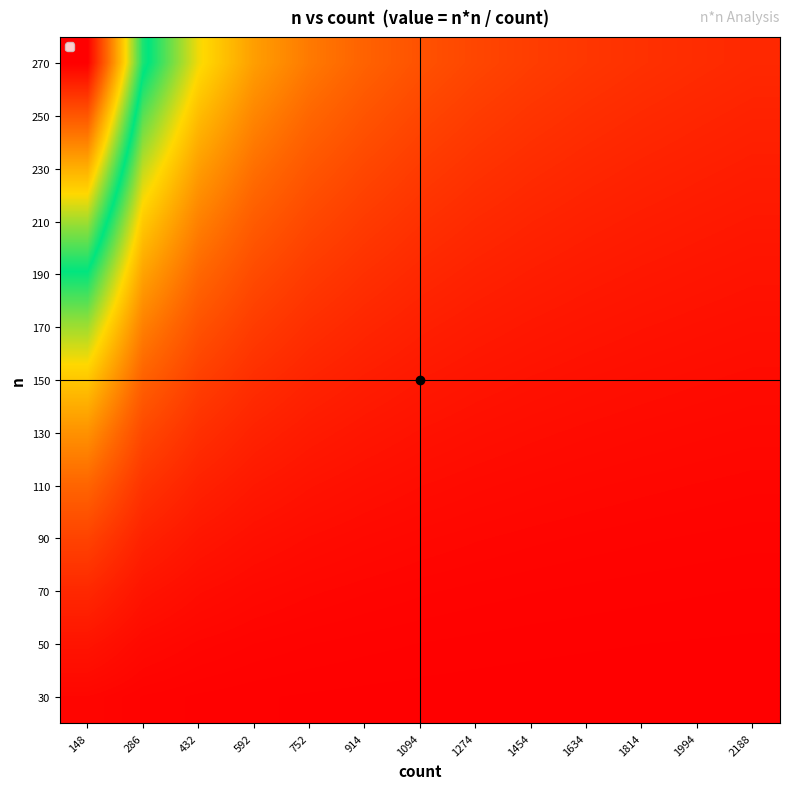

Reading left to right, list all the values displayed in this chart.

30: 148=6.1	286=3.1	432=2.1	592=1.5	752=1.2	914=1.0	1094=0.8	1274=0.7	1454=0.6	1634=0.6	1814=0.5	1994=0.5	2188=0.4
50: 148=16.9	286=8.7	432=5.8	592=4.2	752=3.3	914=2.7	1094=2.3	1274=2.0	1454=1.7	1634=1.5	1814=1.4	1994=1.3	2188=1.1
70: 148=33.1	286=17.1	432=11.3	592=8.3	752=6.5	914=5.4	1094=4.5	1274=3.8	1454=3.4	1634=3.0	1814=2.7	1994=2.5	2188=2.2
90: 148=54.7	286=28.3	432=18.8	592=13.7	752=10.8	914=8.9	1094=7.4	1274=6.4	1454=5.6	1634=5.0	1814=4.5	1994=4.1	2188=3.7
110: 148=81.8	286=42.3	432=28.0	592=20.4	752=16.1	914=13.2	1094=11.1	1274=9.5	1454=8.3	1634=7.4	1814=6.7	1994=6.1	2188=5.5
130: 148=114.2	286=59.1	432=39.1	592=28.5	752=22.5	914=18.5	1094=15.4	1274=13.3	1454=11.6	1634=10.3	1814=9.3	1994=8.5	2188=7.7
150: 148=152.0	286=78.7	432=52.1	592=38.0	752=29.9	914=24.6	1094=20.6	1274=17.7	1454=15.5	1634=13.8	1814=12.4	1994=11.3	2188=10.3
170: 148=195.3	286=101.0	432=66.9	592=48.8	752=38.4	914=31.6	1094=26.4	1274=22.7	1454=19.9	1634=17.7	1814=15.9	1994=14.5	2188=13.2
190: 148=243.9	286=126.2	432=83.6	592=61.0	752=48.0	914=39.5	1094=33.0	1274=28.3	1454=24.8	1634=22.1	1814=19.9	1994=18.1	2188=16.5
210: 148=298.0	286=154.2	432=102.1	592=74.5	752=58.6	914=48.2	1094=40.3	1274=34.6	1454=30.3	1634=27.0	1814=24.3	1994=22.1	2188=20.2
230: 148=357.4	286=185.0	432=122.5	592=89.4	752=70.3	914=57.9	1094=48.4	1274=41.5	1454=36.4	1634=32.4	1814=29.2	1994=26.5	2188=24.2
250: 148=422.3	286=218.5	432=144.7	592=105.6	752=83.1	914=68.4	1094=57.1	1274=49.1	1454=43.0	1634=38.2	1814=34.5	1994=31.3	2188=28.6
270: 148=492.6	286=254.9	432=168.8	592=123.1	752=96.9	914=79.8	1094=66.6	1274=57.2	1454=50.1	1634=44.6	1814=40.2	1994=36.6	2188=33.3